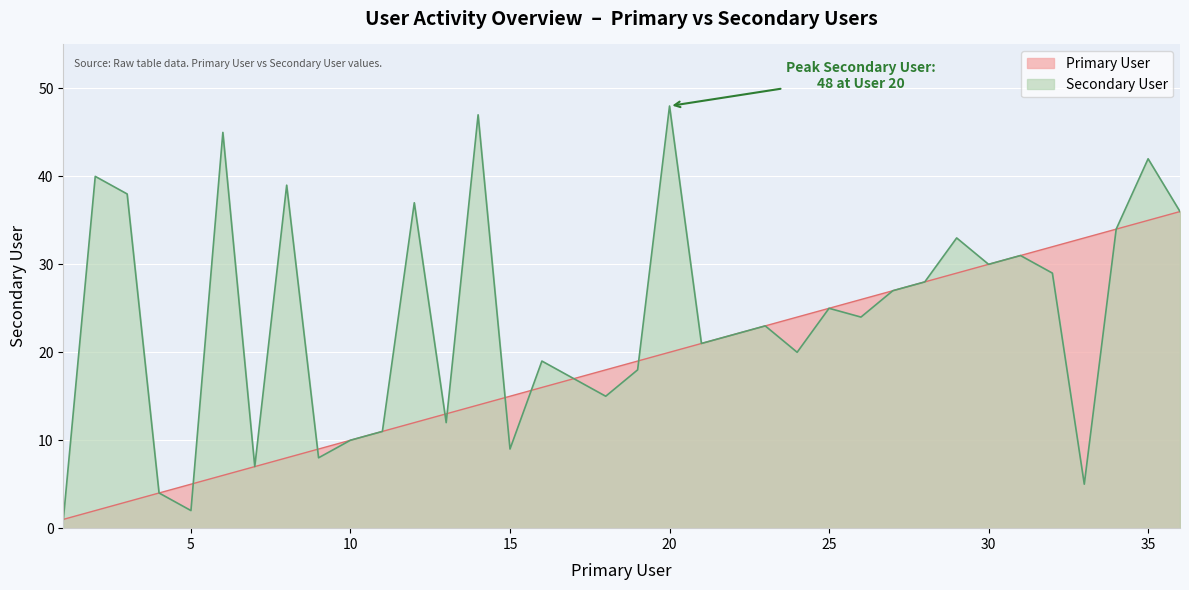

What is the difference between the maximum and minimum values in the Secondary User series?

47